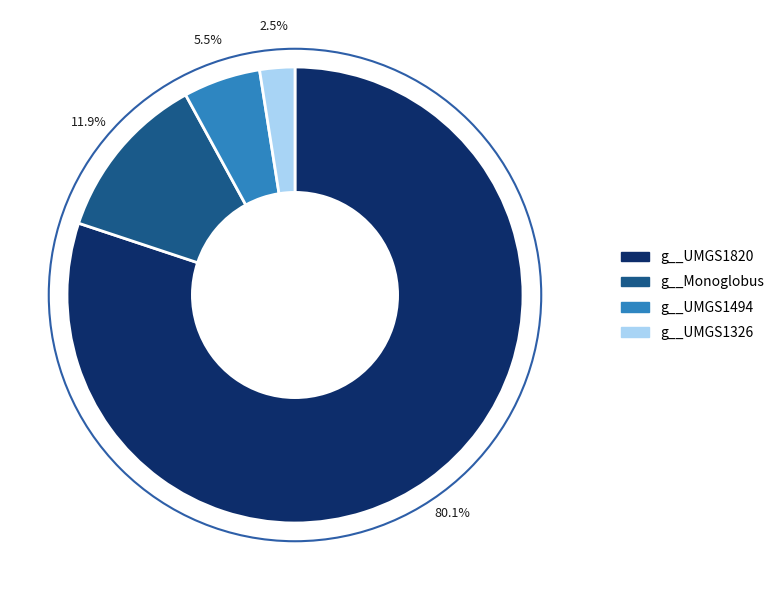

Does any single category account for the majority?

Yes